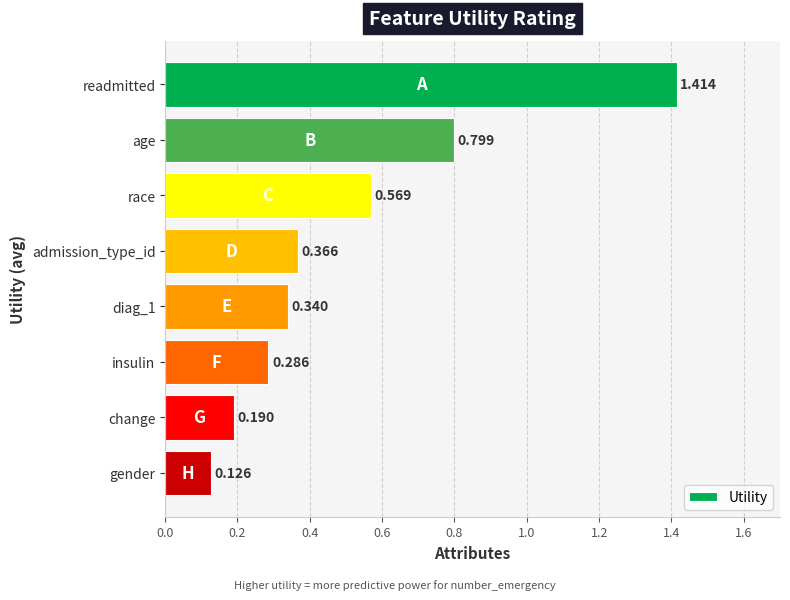

Between change and race, which is larger?

race